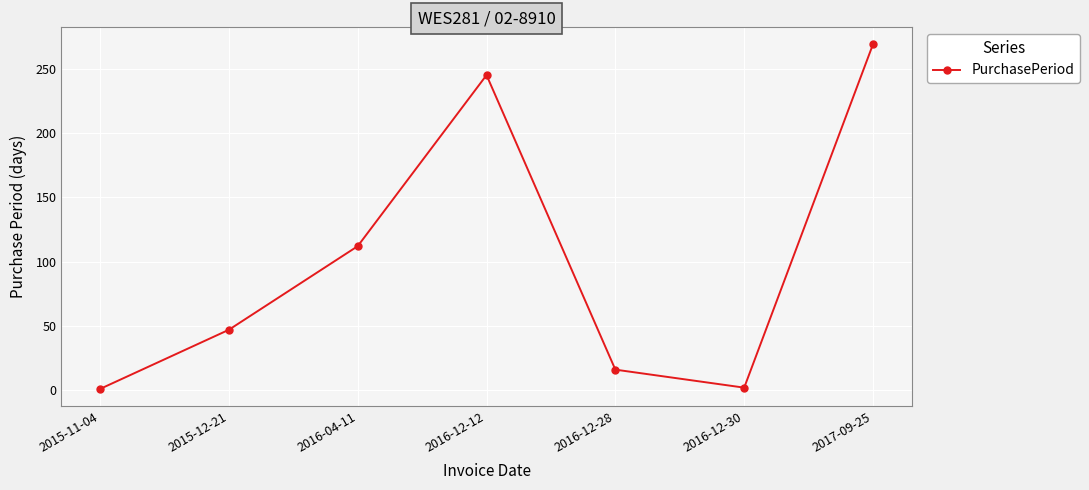

What is the label of the 4th point from the left?

2016-12-12